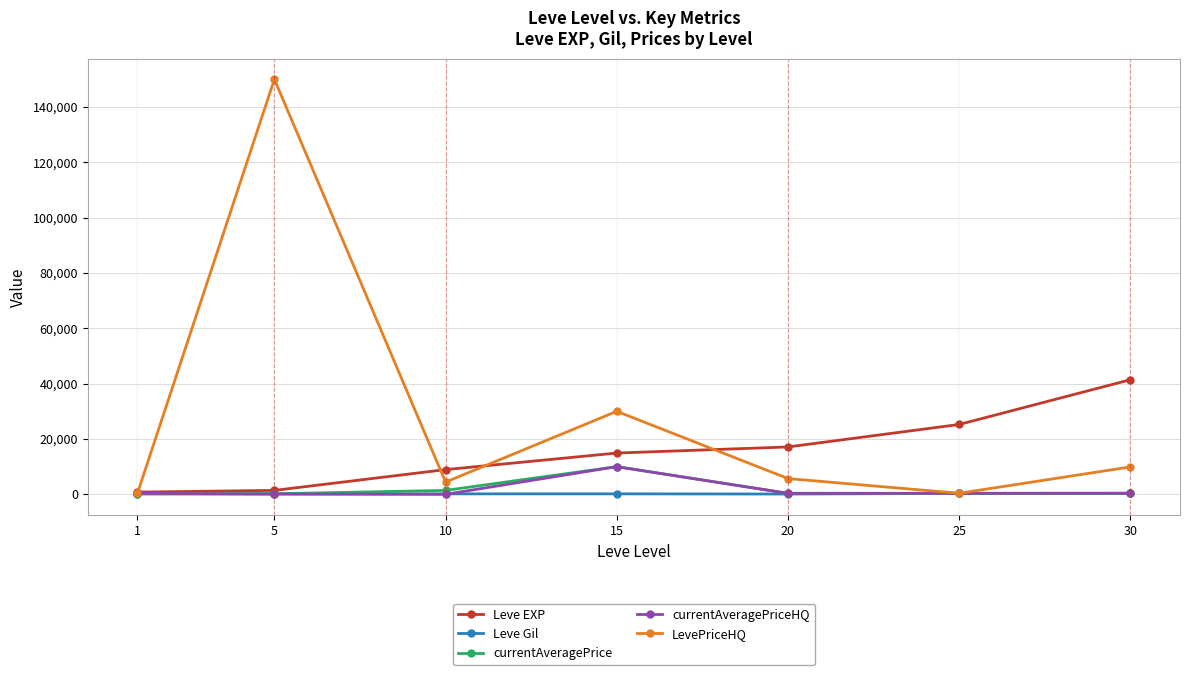

Which series has the largest range (max minus min)?

LevePriceHQ